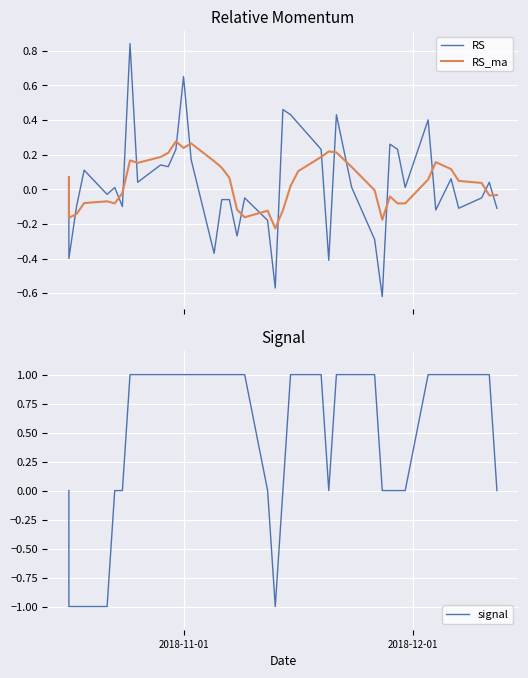

What are all the series names shown in the legend?

RS, RS_ma, signal